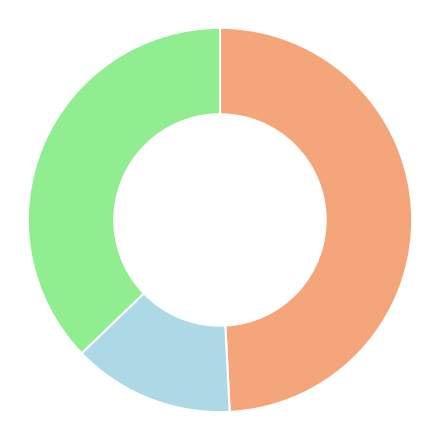

Is there any slice that represents more than half of the pie?

No